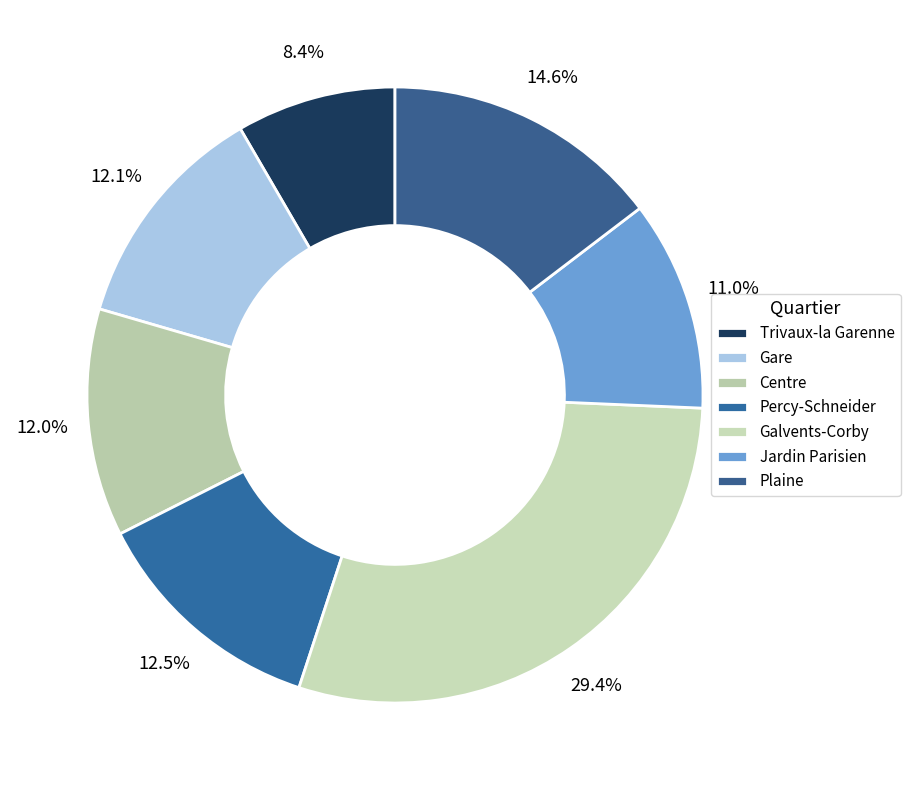

Which slice is the smallest?

Trivaux-la Garenne